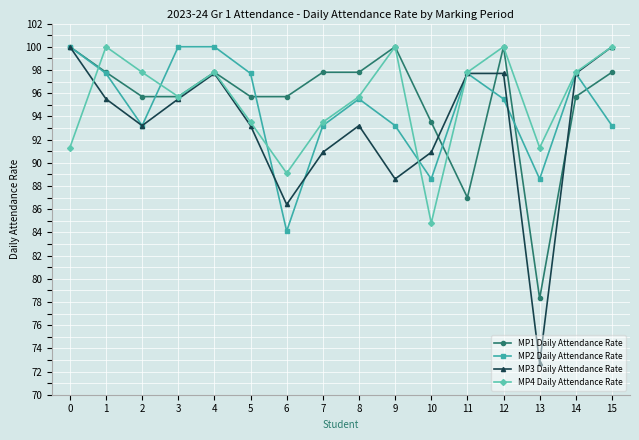

True or false: MP4 Daily Attendance Rate and MP3 Daily Attendance Rate intersect in this chart.

True